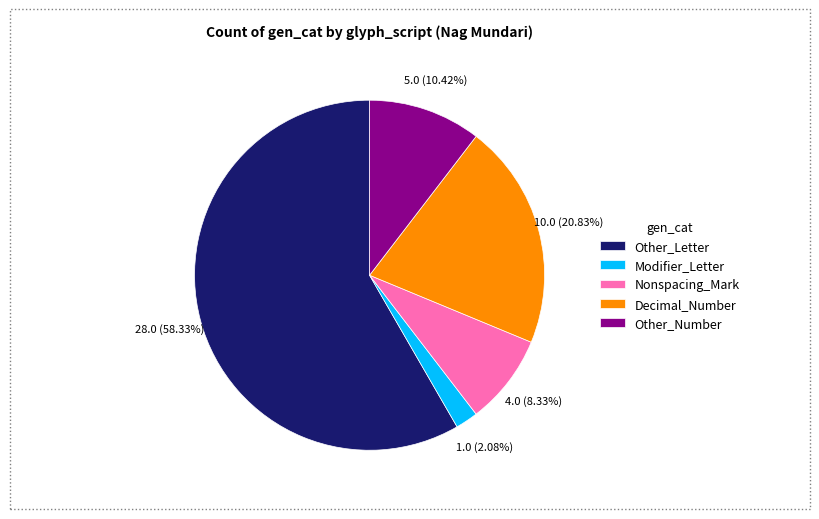

What is the ratio of the value at Decimal_Number to the value at Other_Number?

2.0